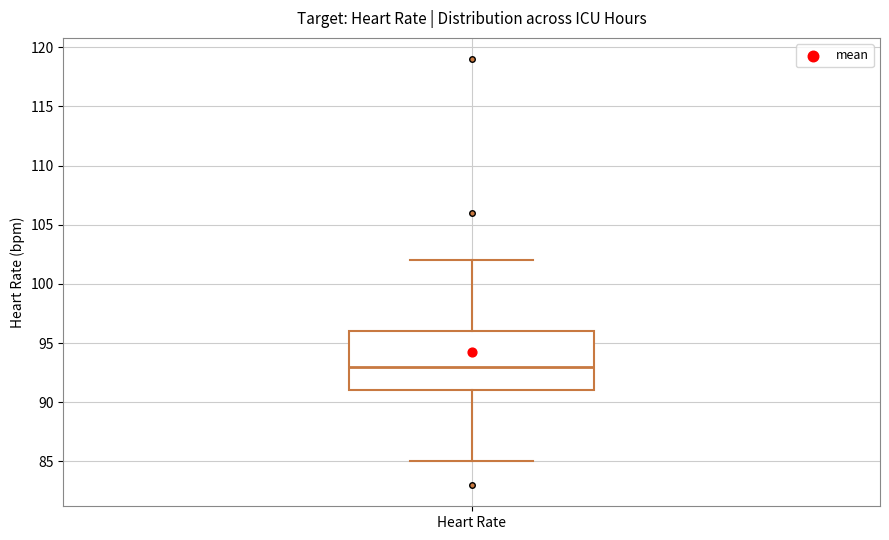

Read this box plot against the y-axis: the position of the median line, the range covered by the box, and the ends of both whiskers. The values are not printed on the chart, so give them approximately, as read against the axis.

median 93, box 91 to 96, whiskers 85 to 102